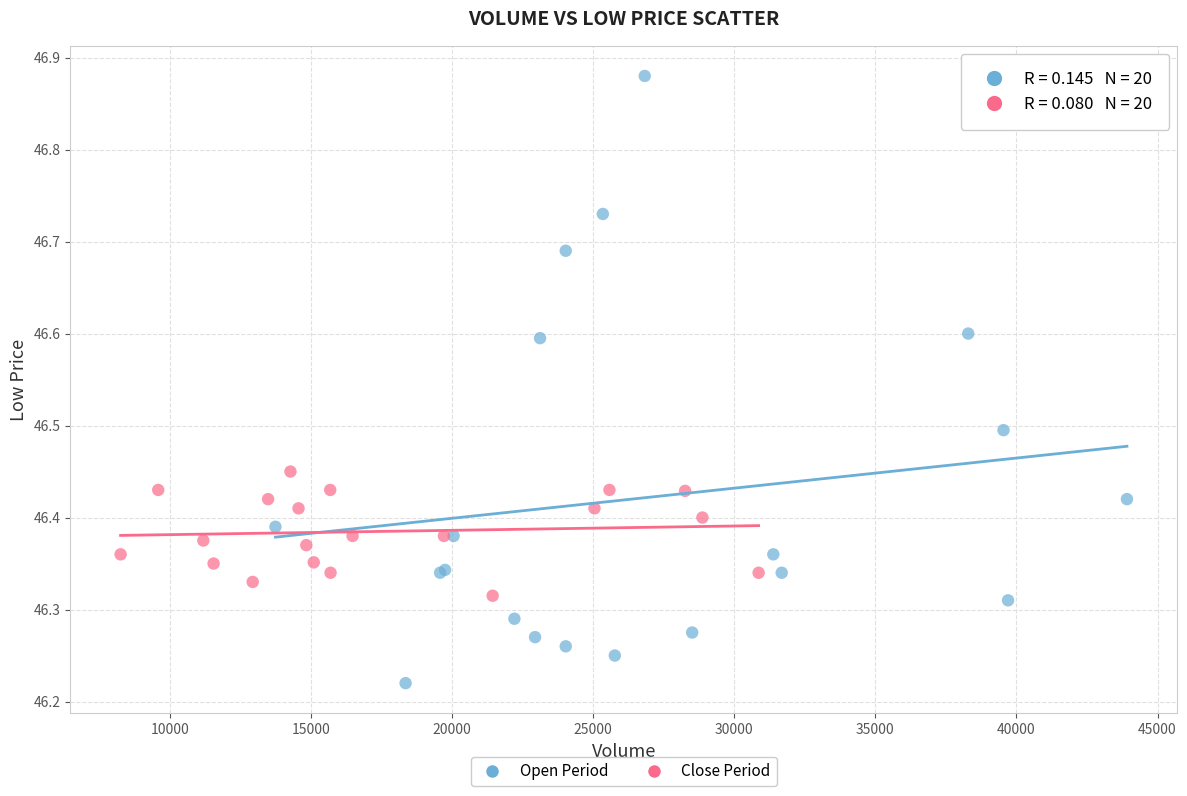

Which series reaches the maximum Y coordinate?

Open Period